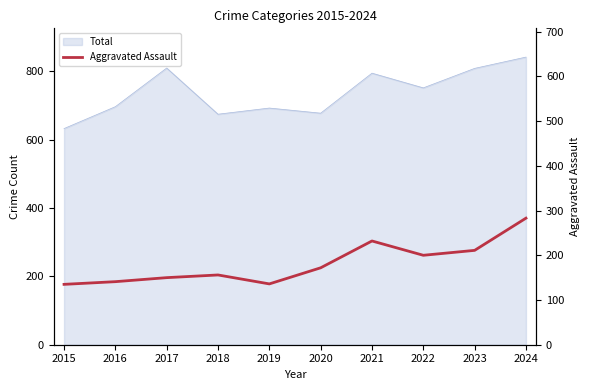

What is the minimum value shown in the chart?

135